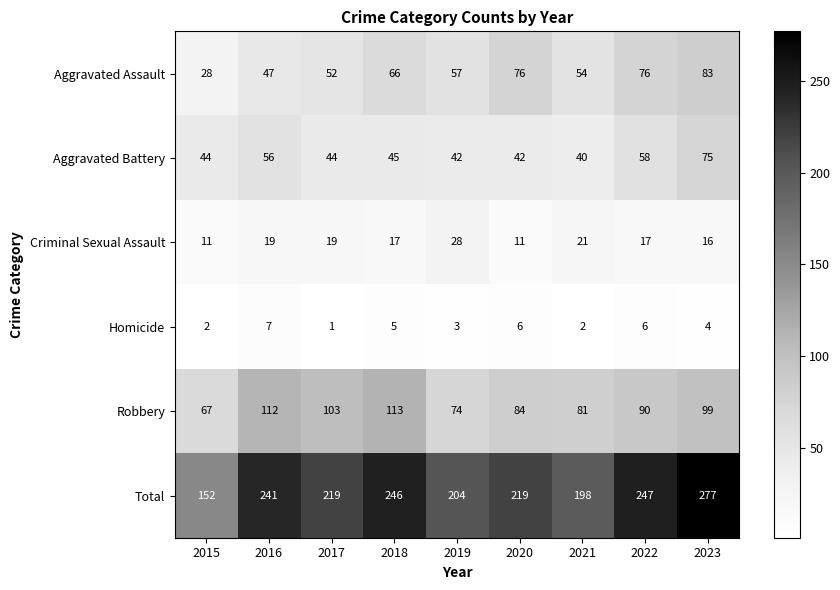

The Aggravated Assault series shows 83 at 2023. True or false?

True